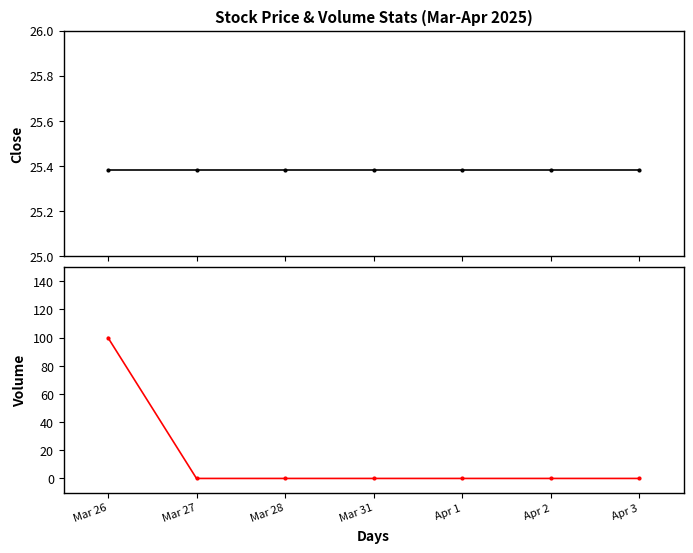

What is the spread (max minus min) of values at Apr 1?

25.4